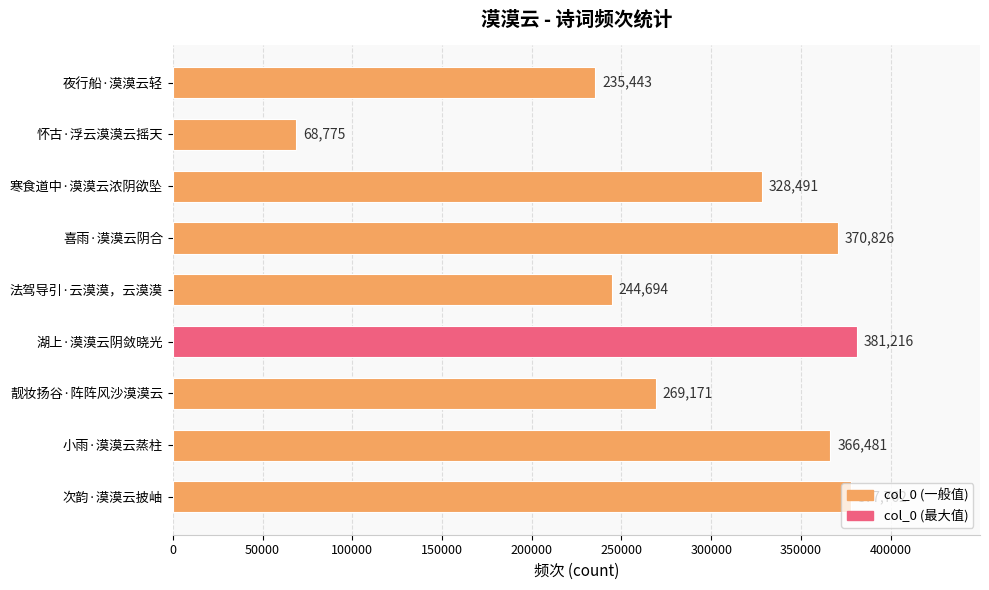

List the labels in order of value, smallest first.

怀古·浮云漠漠云摇天, 夜行船·漠漠云轻, 法驾导引·云漠漠，云漠漠, 靓妆扬谷·阵阵风沙漠漠云, 寒食道中·漠漠云浓阴欲坠, 小雨·漠漠云蒸柱, 喜雨·漠漠云阴合, 次韵·漠漠云披岫, 湖上·漠漠云阴敛晓光